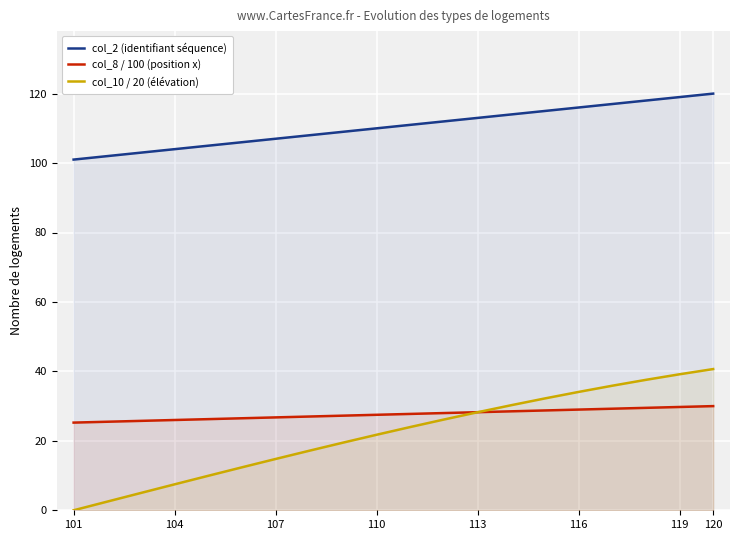

What is the minimum value for col_2 (identifiant séquence)?

101.0